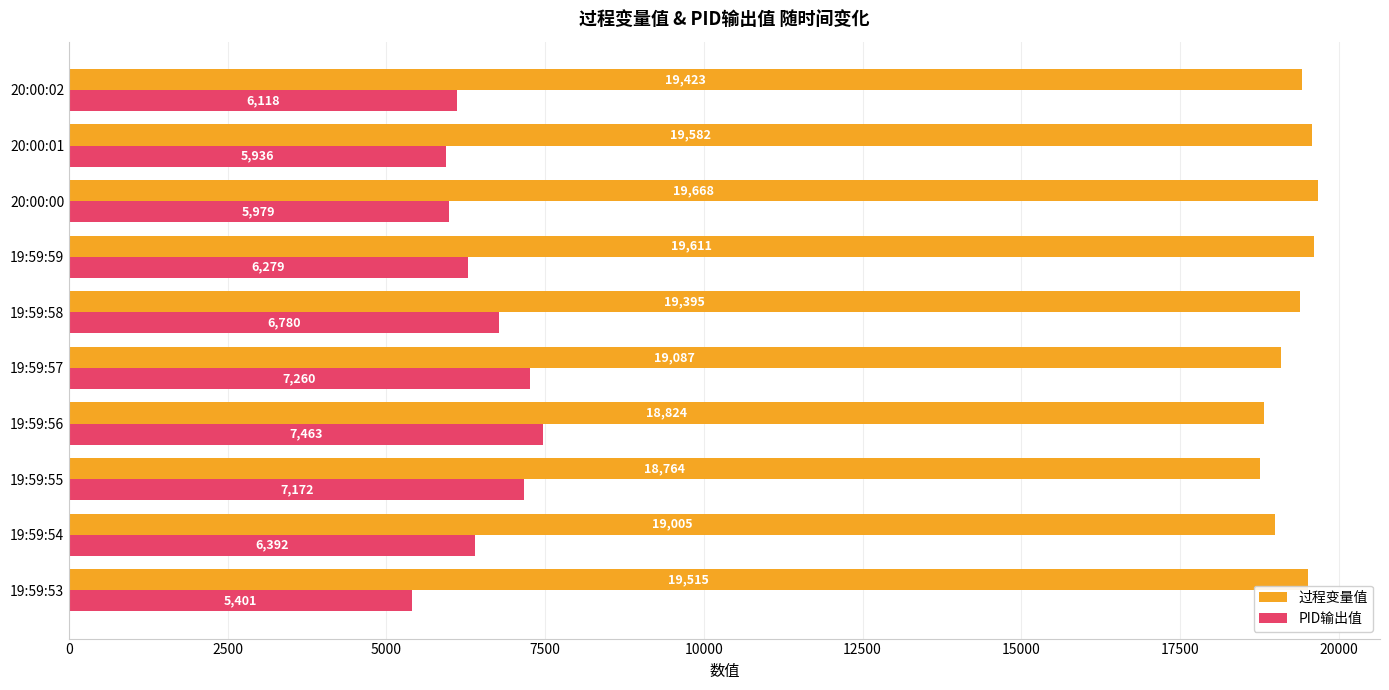

At which label is PID输出值 closest to 6432?

19:59:54